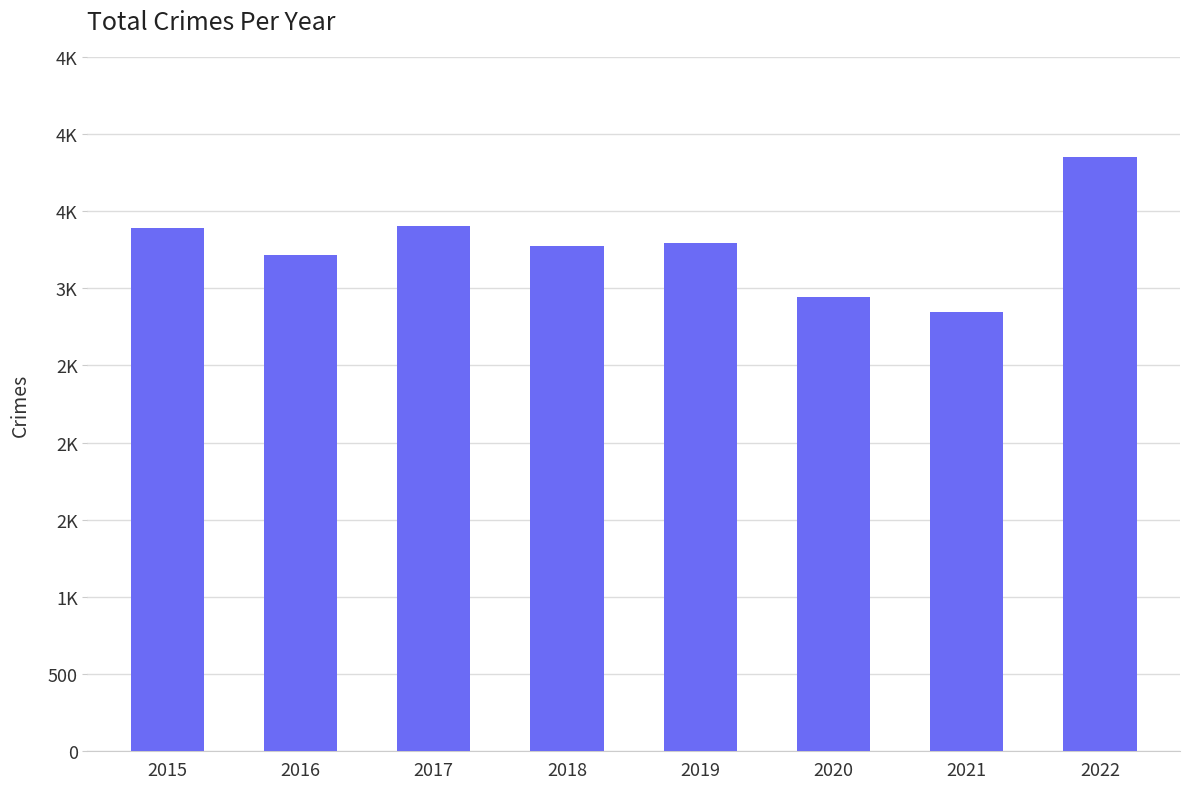

Are the bars grouped side by side (vs. stacked)?

No